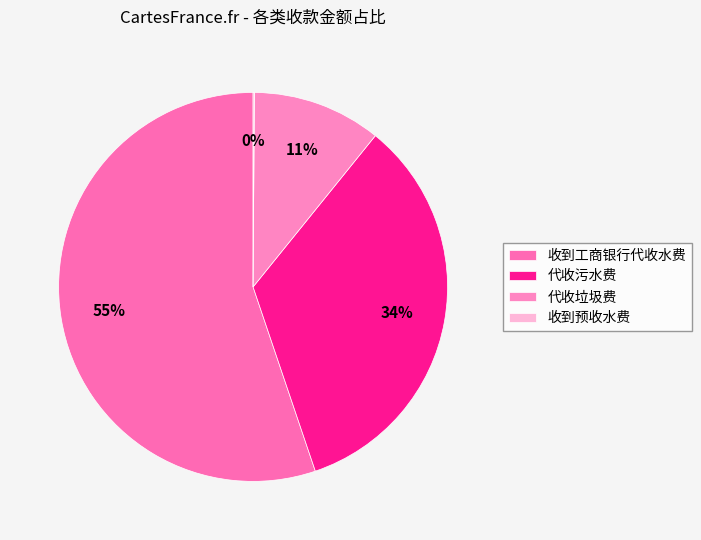

How many segments does this pie chart have?

4